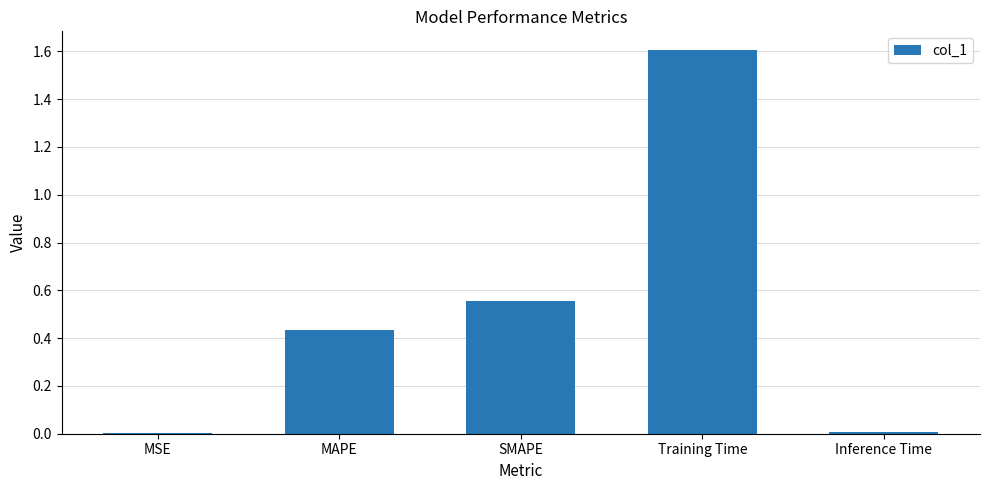

Which category has the highest value across all series?

Training Time